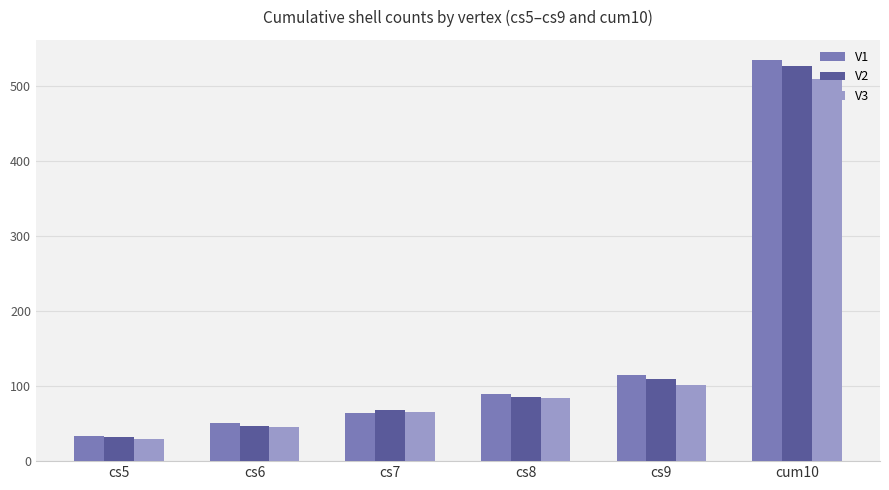

Rank the categories by V1 value from lowest to highest.

cs5, cs6, cs7, cs8, cs9, cum10